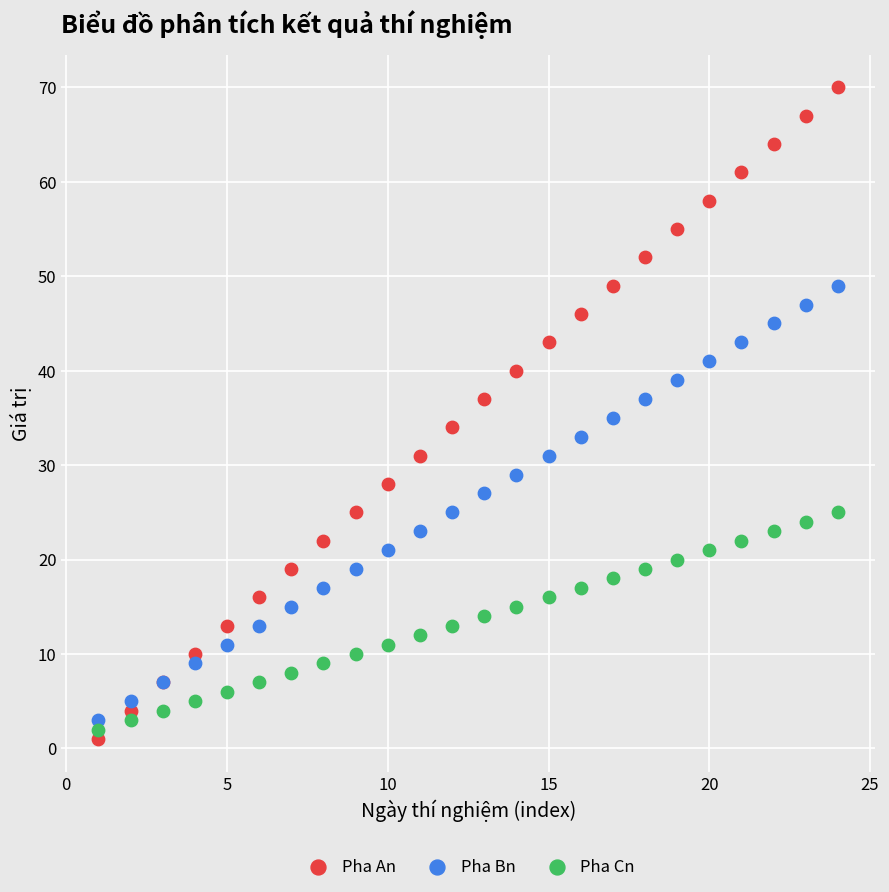

What are all the series names shown in the legend?

Pha An, Pha Bn, Pha Cn